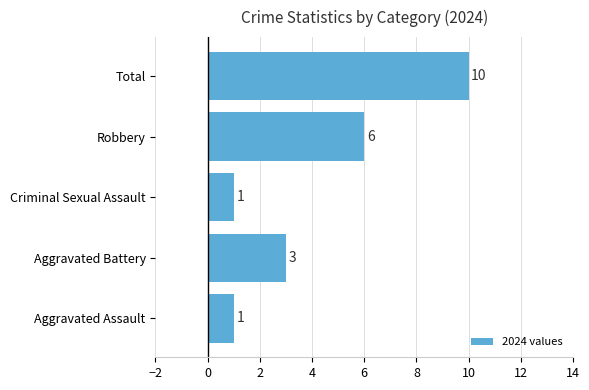

What is the change in value from Criminal Sexual Assault to Robbery?

+5